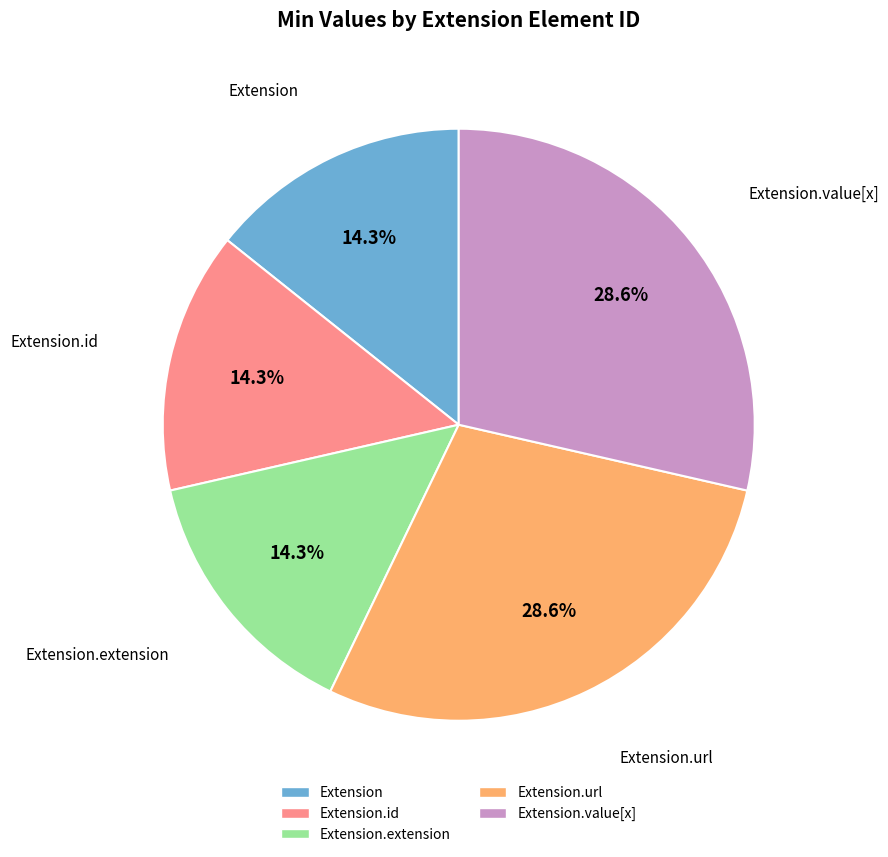

Is there a majority slice in this chart?

No